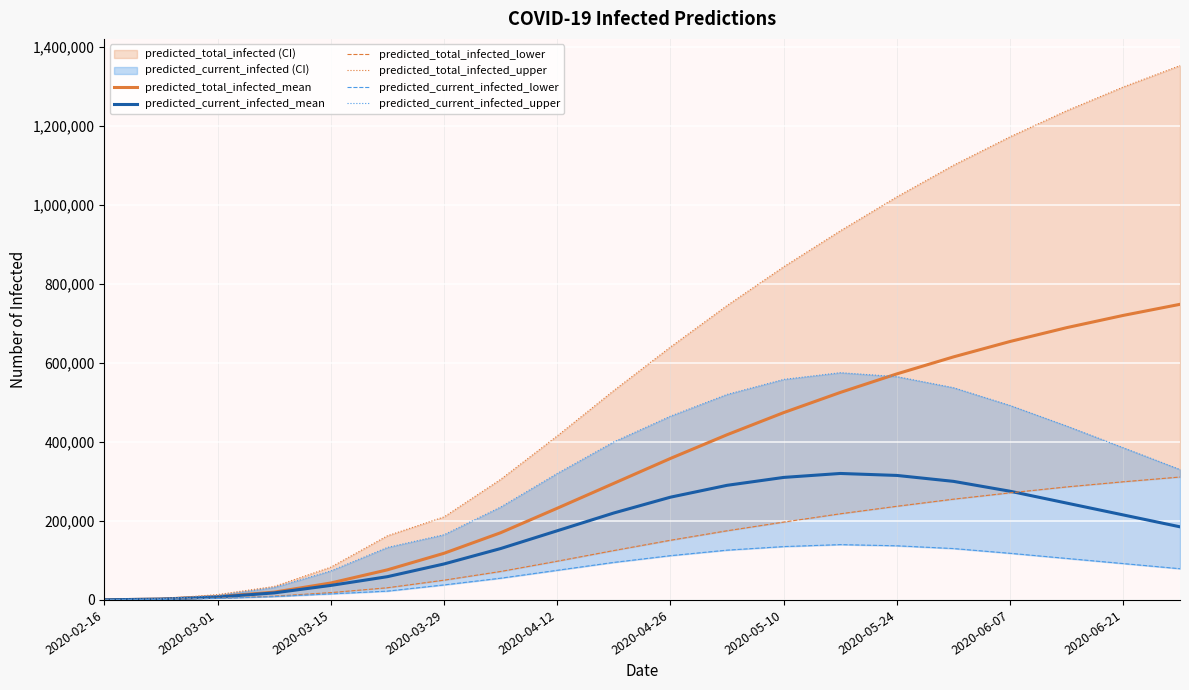

Reading left to right, transcribe all the data shown in this chart.

predicted_total_infected_mean: 264	2112	8500	19653	42830	76113	118000	170000	232000	295000	358000	418000	474000	525000	572000	615000	654000	689000	720000	748000
predicted_current_infected_mean: 264	2112	7234	17804	36706	58839	91000	130000	175000	220000	260000	290000	310000	320000	315000	300000	275000	245000	215000	185000
predicted_total_infected_lower: 140	1122	4420	9511	18517	30818	50000	72000	98000	125000	151000	175000	197000	218000	237000	255000	271000	286000	299000	311000
predicted_total_infected_upper: 384	3072	13486	34055	82842	162296	210000	305000	415000	530000	640000	745000	843000	934000	1020000	1100000	1172000	1238000	1298000	1352000
predicted_current_infected_lower: 140	1122	3776	8529	15304	22322	38000	55000	75000	95000	112000	126000	135000	140000	137000	130000	118000	105000	92000	79000
predicted_current_infected_upper: 384	3072	11307	31367	73412	132798	165000	235000	320000	400000	465000	520000	558000	575000	565000	537000	492000	440000	385000	330000